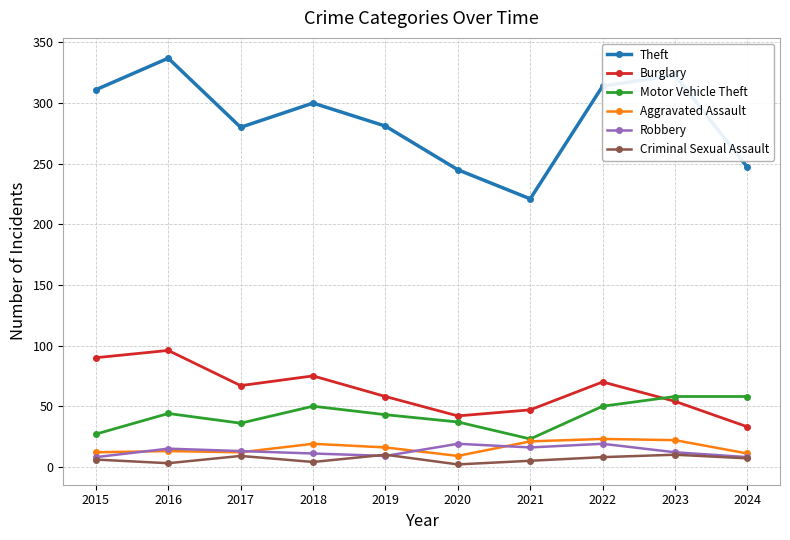

How many distinct data groups are displayed?

6